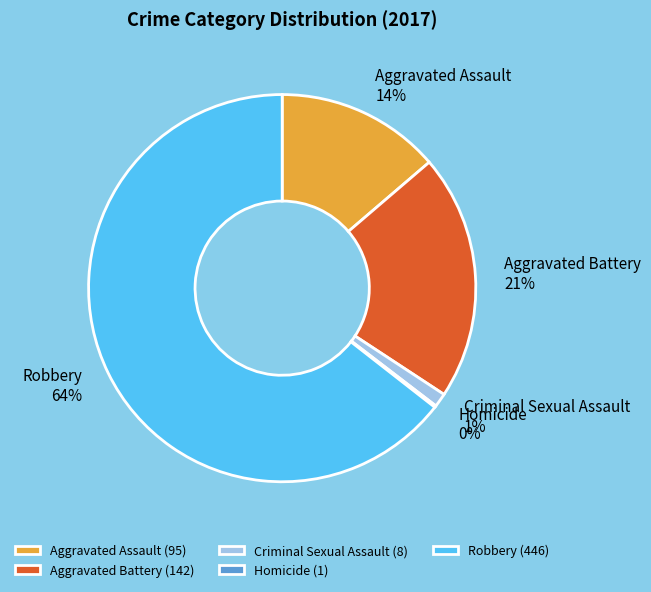

What is the ratio of the value at Aggravated Battery to the value at Aggravated Assault?

1.5